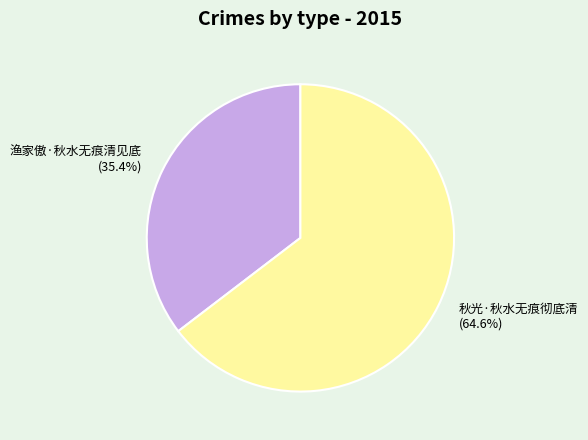

What is the majority slice?

秋光·秋水无痕彻底清